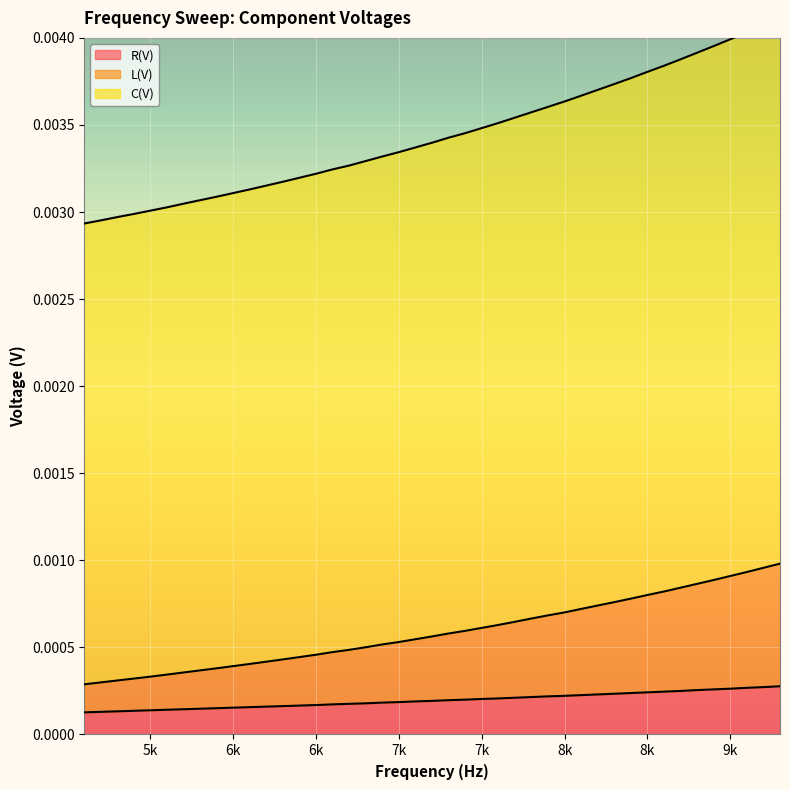

True or false: R(V) and C(V) cross at least once.

False